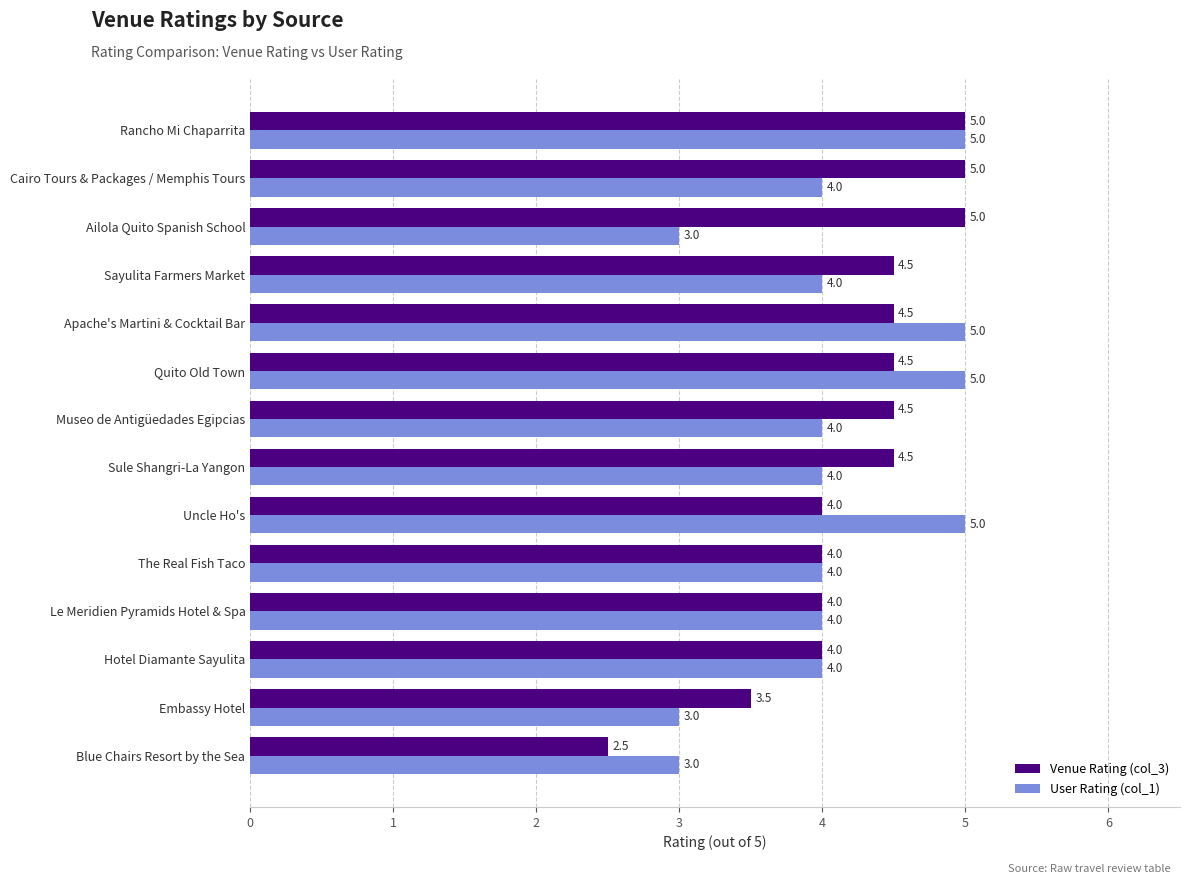

The value of User Rating (col_1) at Le Meridien Pyramids Hotel & Spa is 4.0. True or false?

True